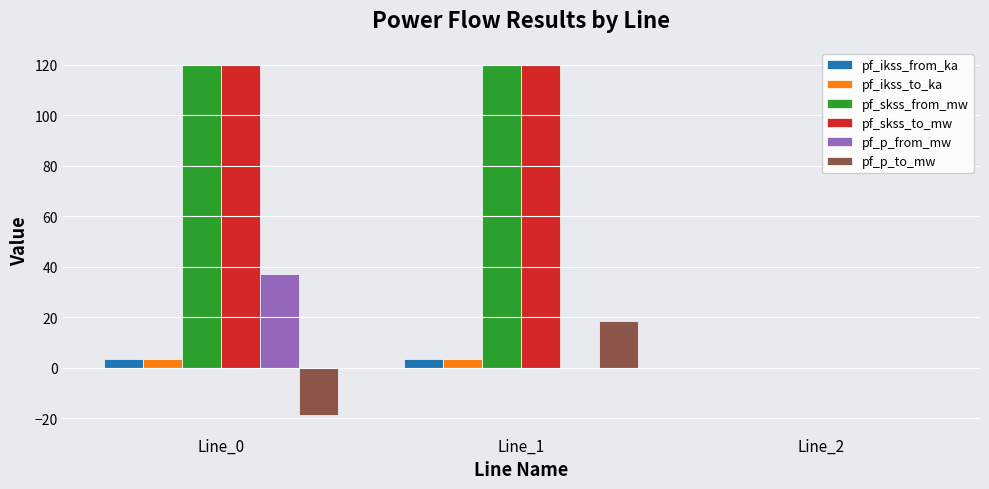

Is the value of pf_skss_from_mw at Line_1 greater than the value of pf_ikss_to_ka at Line_1?

Yes